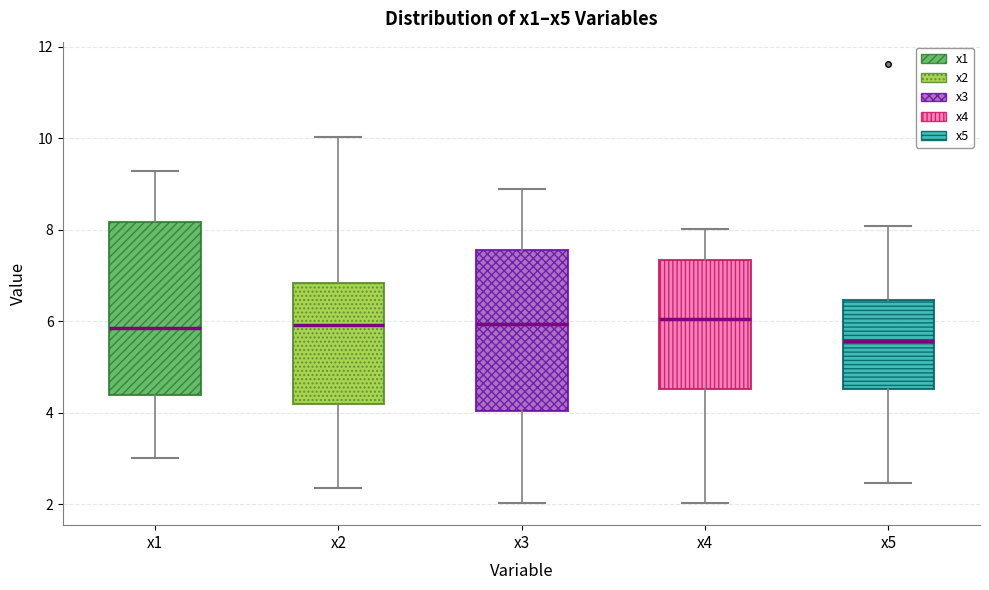

Which box has the lowest median line?

x5